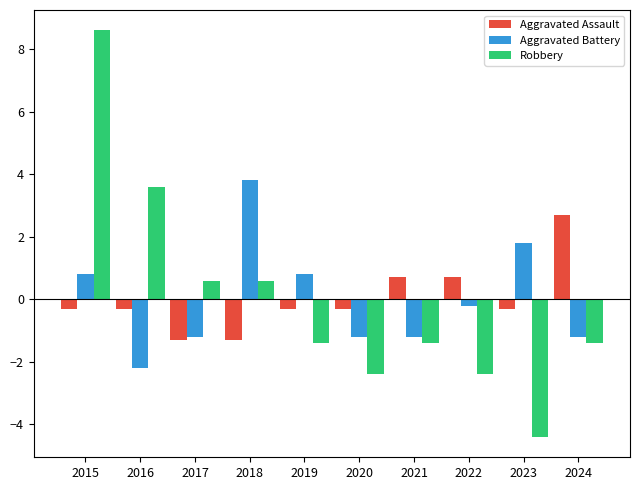

List the series in order of their peak value, lowest first.

Aggravated Assault, Aggravated Battery, Robbery